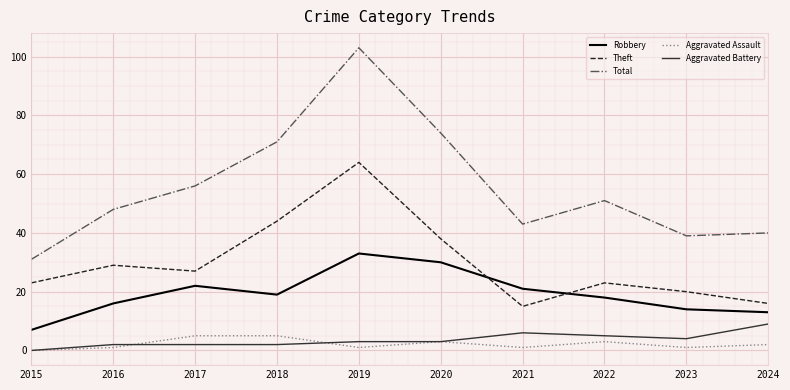

Rank the series by their maximum value, from lowest to highest.

Aggravated Assault, Aggravated Battery, Robbery, Theft, Total